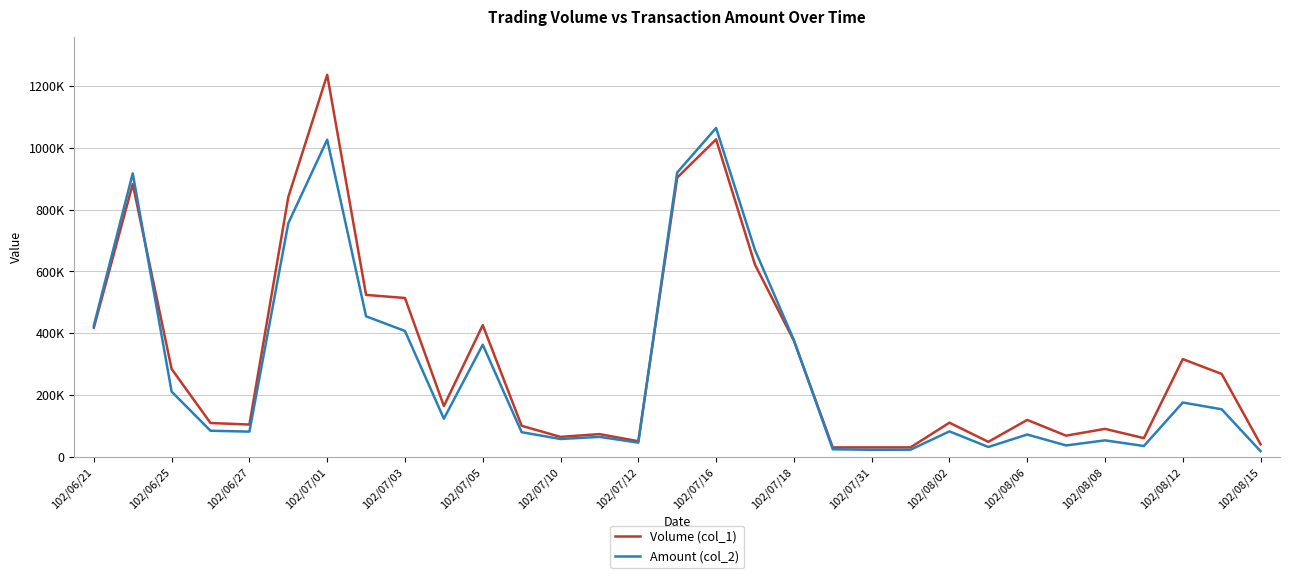

List the series in order of their overall mean, highest first.

Volume (col_1), Amount (col_2)